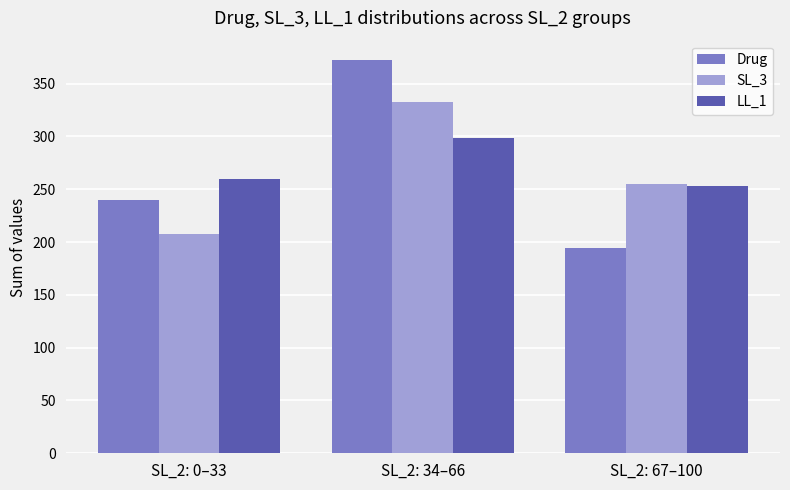

What value does the LL_1 series have at SL_2: 0–33?

260